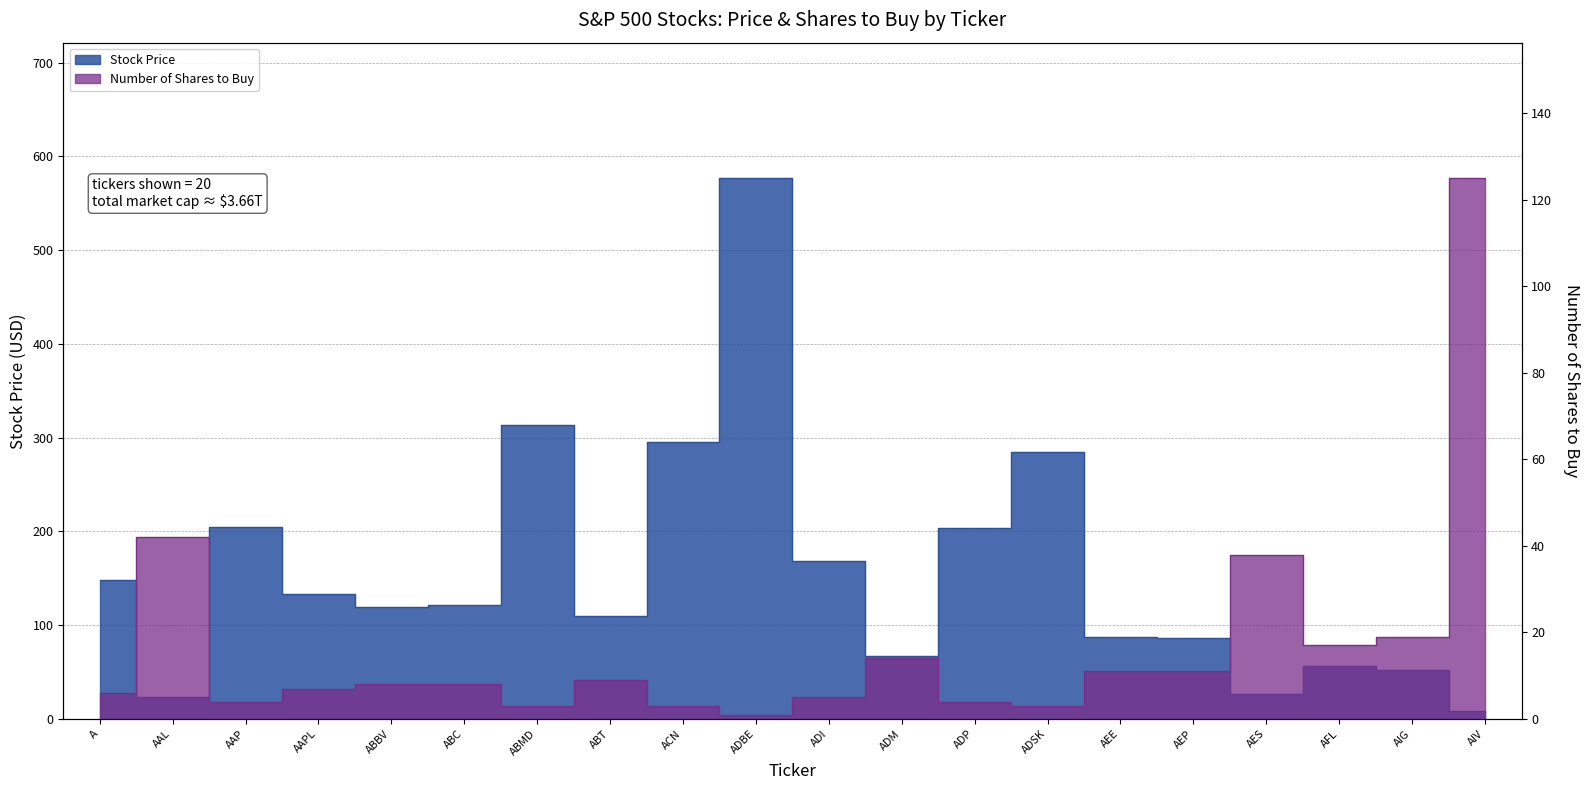

What is the label of the 2nd point from the left?

AAL